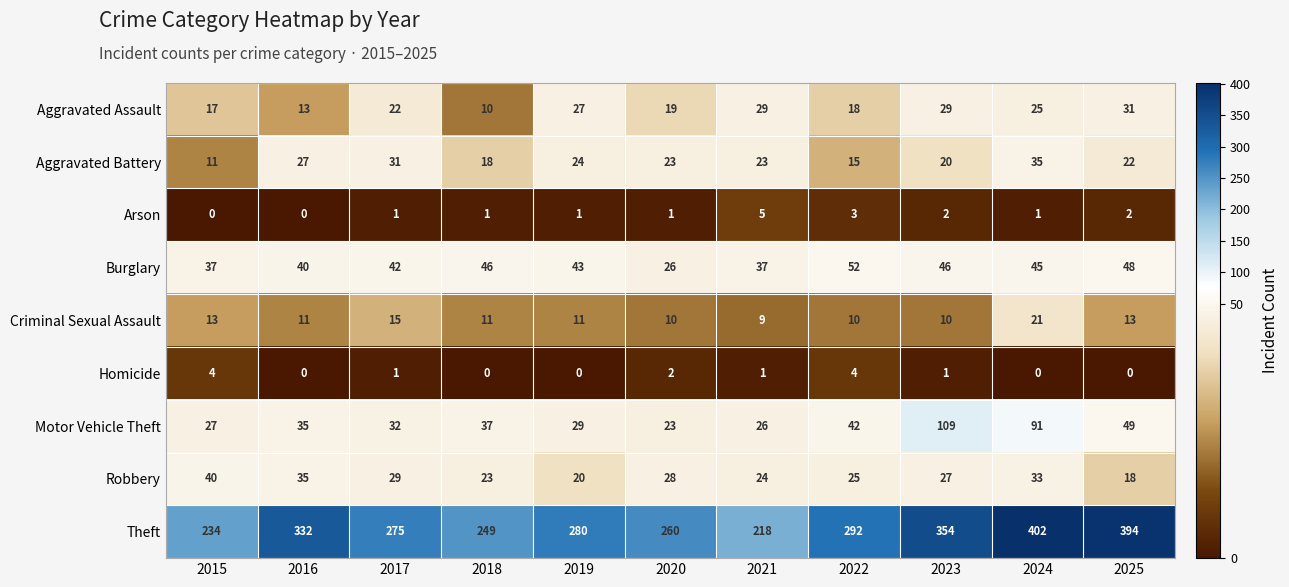

At which category is the sum across all series the highest?

2024